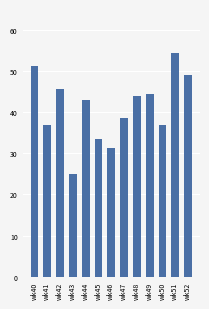

What is the sum of the values at wk40 and wk41?

88.2